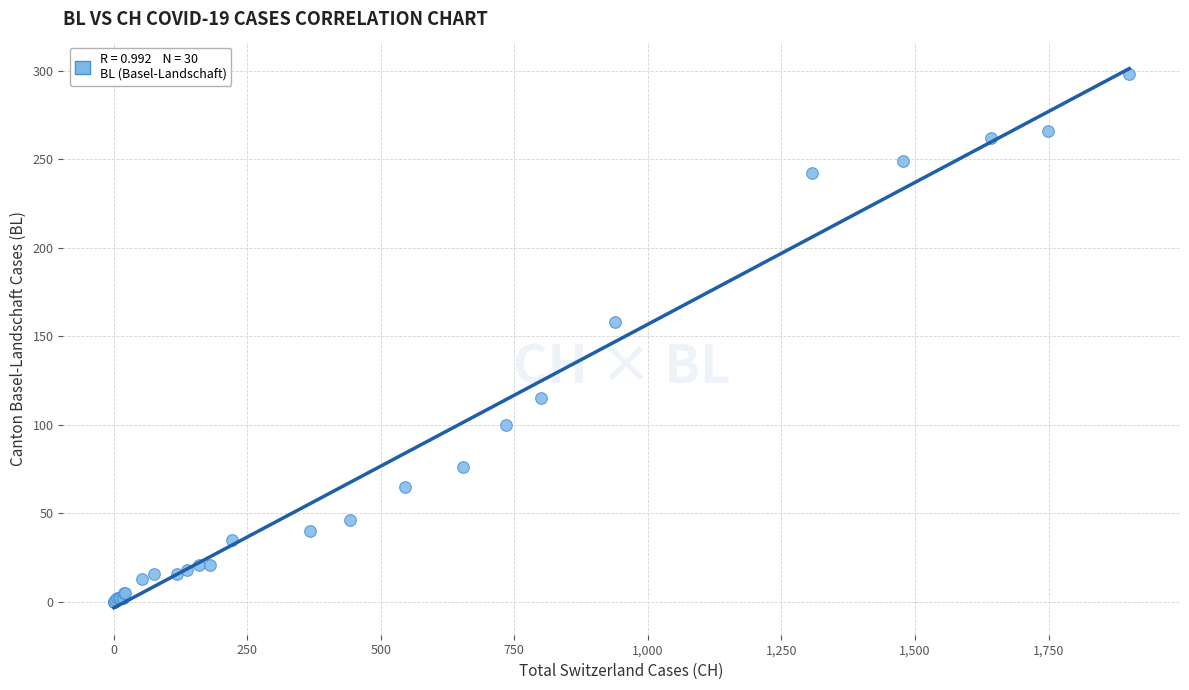

What Y value in the scatter plot is closest to 149?

158